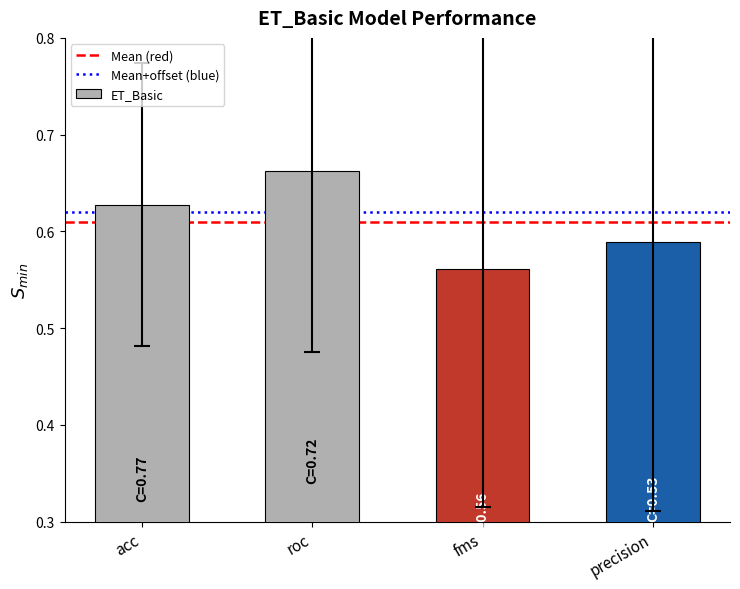

What is the label of the 4th bar from the right?

acc